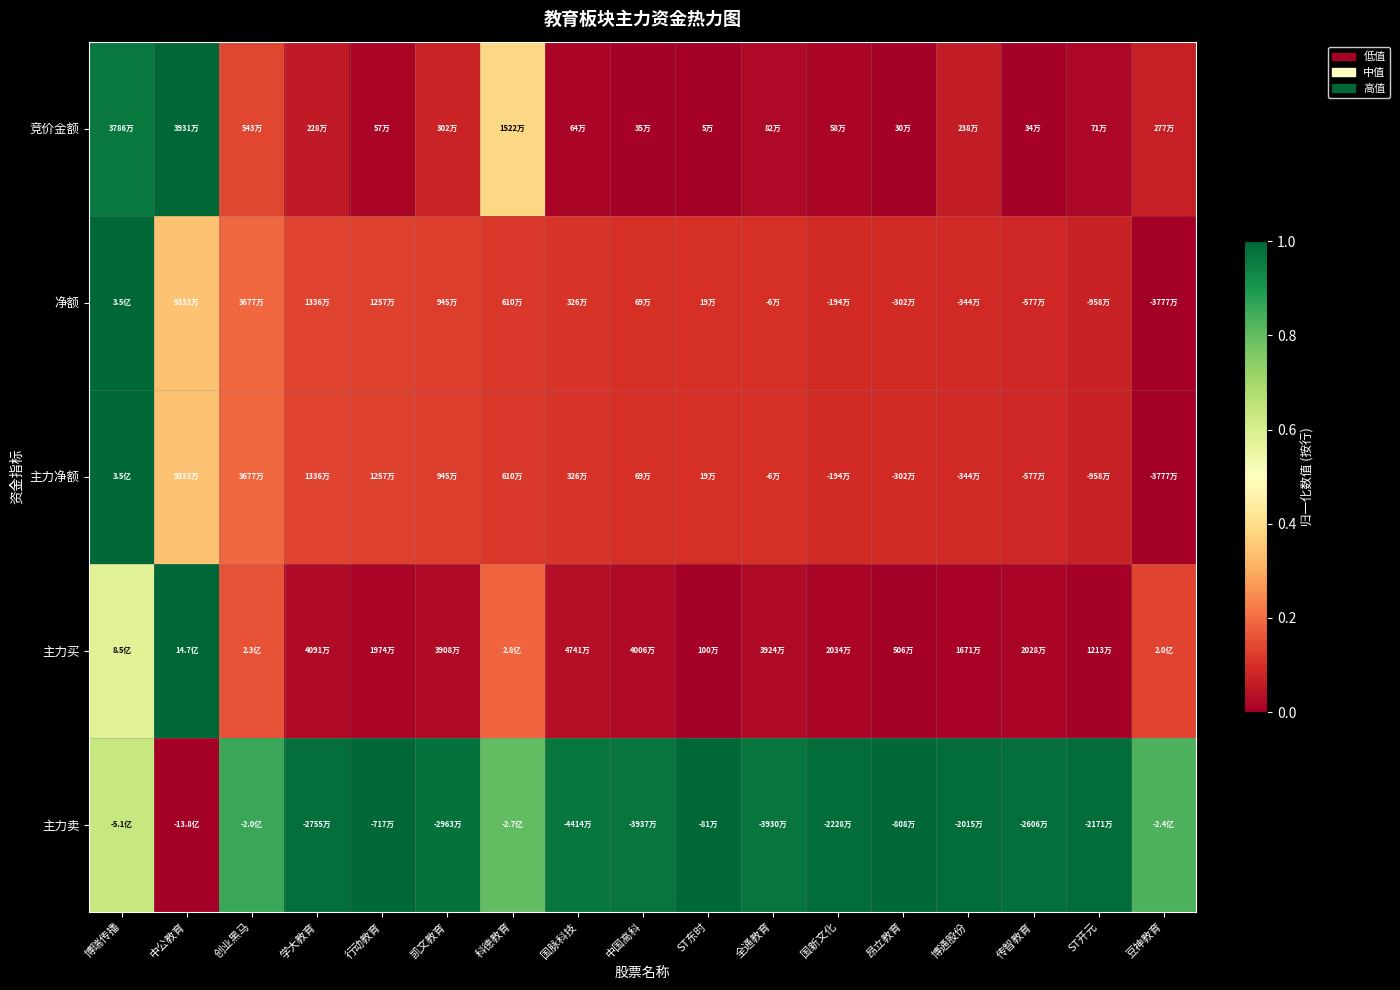

Reading right to left, transcribe all the data shown in this chart.

竞价金额: 豆神教育=0.1	ST开元=0.0	传智教育=0.0	博通股份=0.1	昂立教育=0.0	国新文化=0.0	全通教育=0.0	ST东时=0.0	中国高科=0.0	国脉科技=0.0	科德教育=0.4	凯文教育=0.1	行动教育=0.0	学大教育=0.1	创业黑马=0.1	中公教育=1.0	博瑞传播=1.0
净额: 豆神教育=0.0	ST开元=0.1	传智教育=0.1	博通股份=0.1	昂立教育=0.1	国新文化=0.1	全通教育=0.1	ST东时=0.1	中国高科=0.1	国脉科技=0.1	科德教育=0.1	凯文教育=0.1	行动教育=0.1	学大教育=0.1	创业黑马=0.2	中公教育=0.3	博瑞传播=1.0
主力净额: 豆神教育=0.0	ST开元=0.1	传智教育=0.1	博通股份=0.1	昂立教育=0.1	国新文化=0.1	全通教育=0.1	ST东时=0.1	中国高科=0.1	国脉科技=0.1	科德教育=0.1	凯文教育=0.1	行动教育=0.1	学大教育=0.1	创业黑马=0.2	中公教育=0.3	博瑞传播=1.0
主力买: 豆神教育=0.1	ST开元=0.0	传智教育=0.0	博通股份=0.0	昂立教育=0.0	国新文化=0.0	全通教育=0.0	ST东时=0.0	中国高科=0.0	国脉科技=0.0	科德教育=0.2	凯文教育=0.0	行动教育=0.0	学大教育=0.0	创业黑马=0.2	中公教育=1.0	博瑞传播=0.6
主力卖: 豆神教育=0.8	ST开元=1.0	传智教育=1.0	博通股份=1.0	昂立教育=1.0	国新文化=1.0	全通教育=1.0	ST东时=1.0	中国高科=1.0	国脉科技=1.0	科德教育=0.8	凯文教育=1.0	行动教育=1.0	学大教育=1.0	创业黑马=0.9	中公教育=0.0	博瑞传播=0.6